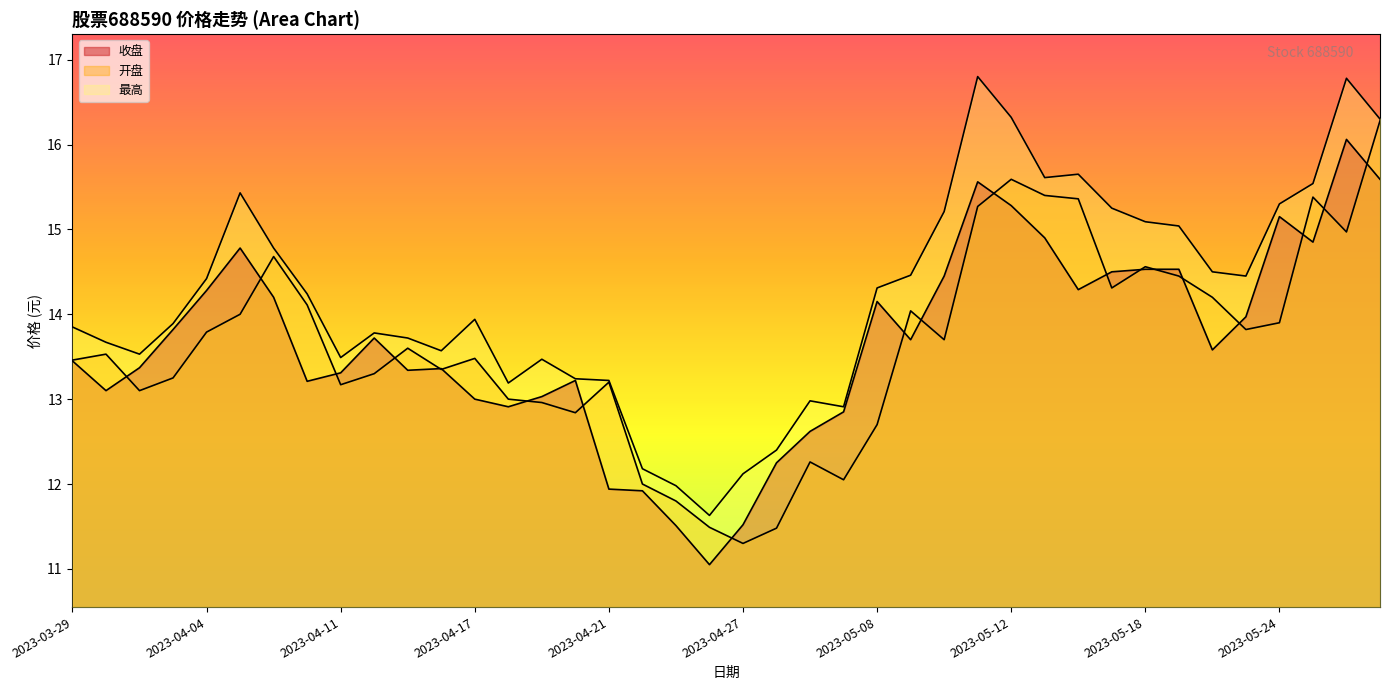

Reading left to right, extract all data points from this chart.

收盘: 13.4	13.1	13.4	13.8	14.3	14.8	14.2	13.2	13.3	13.7	13.3	13.4	13.0	12.9	13.0	13.2	11.9	11.9	11.5	11.1	11.5	12.2	12.6	12.8	14.2	13.7	14.4	15.6	15.3	14.9	14.3	14.5	14.5	14.5	13.6	14.0	15.2	14.8	16.1	15.6
开盘: 13.5	13.5	13.1	13.2	13.8	14.0	14.7	14.1	13.2	13.3	13.6	13.3	13.5	13.0	13.0	12.8	13.2	12.0	11.8	11.5	11.3	11.5	12.3	12.1	12.7	14.0	13.7	15.3	15.6	15.4	15.4	14.3	14.6	14.4	14.2	13.8	13.9	15.4	15.0	16.3
最高: 13.8	13.7	13.5	13.9	14.4	15.4	14.8	14.2	13.5	13.8	13.7	13.6	13.9	13.2	13.5	13.2	13.2	12.2	12.0	11.6	12.1	12.4	13.0	12.9	14.3	14.5	15.2	16.8	16.3	15.6	15.7	15.2	15.1	15.0	14.5	14.4	15.3	15.5	16.8	16.3